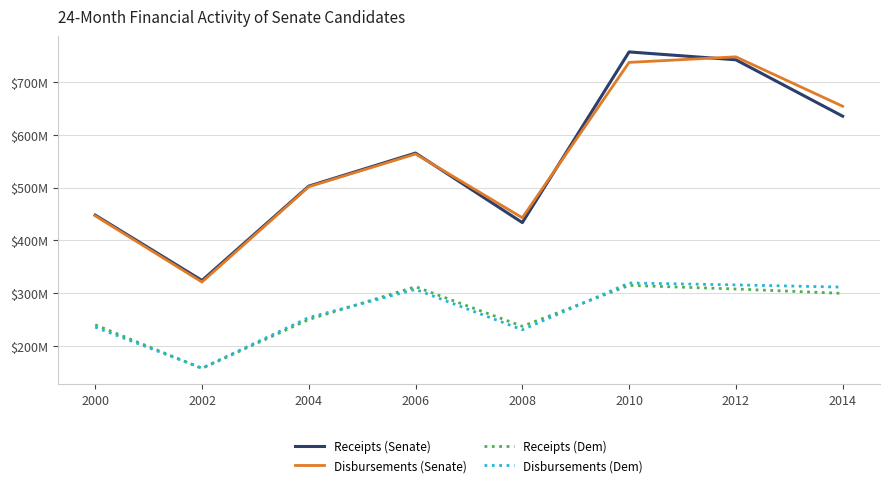

Which series ends up on top after the final intersection of Receipts (Dem) and Disbursements (Dem)?

Disbursements (Dem)